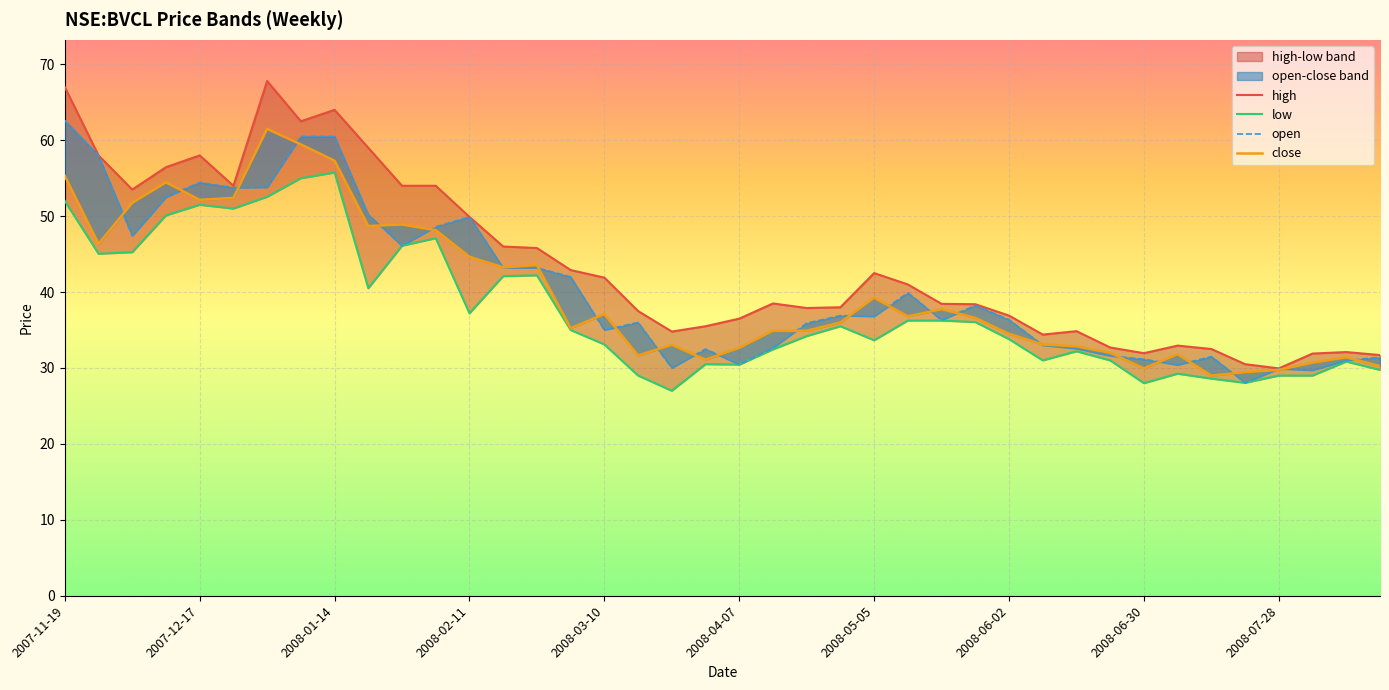

At which label does open first exceed 36?

2007-11-19